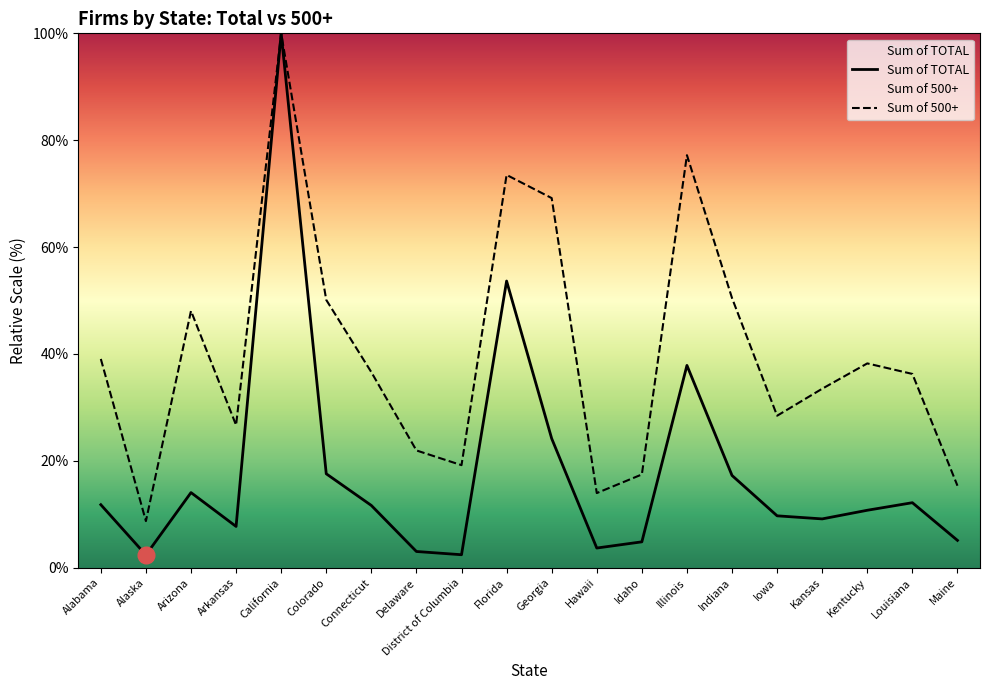

Reading left to right, what are all the values shown in this chart?

Sum of TOTAL: 11.8	2.4	14.1	7.7	100.0	17.6	11.7	3.0	2.4	53.6	24.2	3.7	4.8	37.9	17.3	9.7	9.1	10.8	12.2	5.1
Sum of 500+: 39.1	8.7	48.1	26.7	100.0	50.1	36.6	21.9	19.2	73.5	69.2	14.0	17.5	77.2	50.5	28.4	33.5	38.2	36.3	15.3